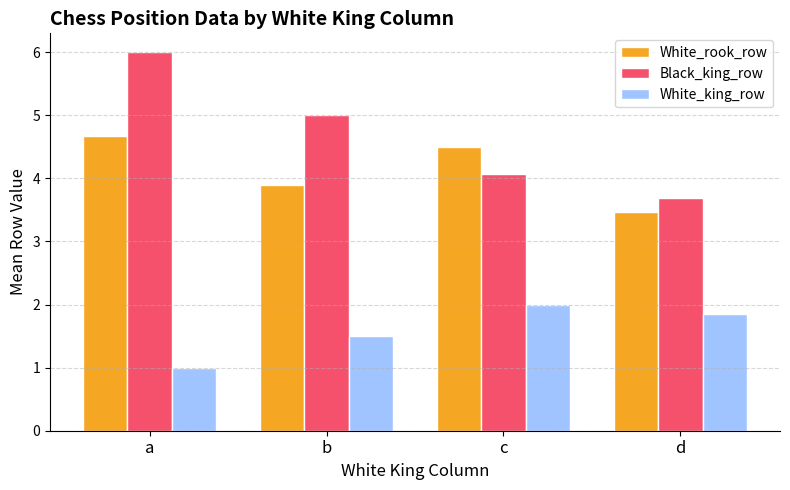

What is the spread (max minus min) of values at d?

1.8